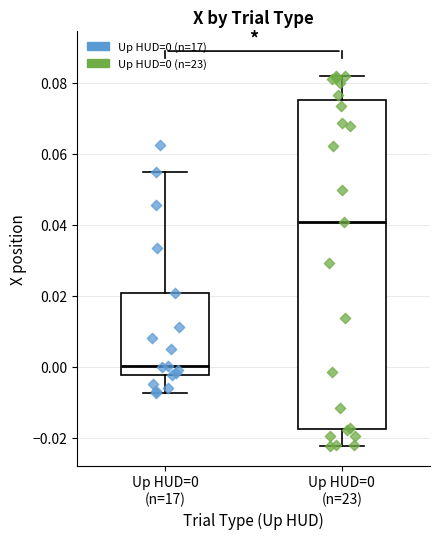

Where does the lower whisker of the box for Up HUD=0 (n=17) end on the y-axis? The values are not printed on the chart, so give them approximately, as read against the axis.

-0.008